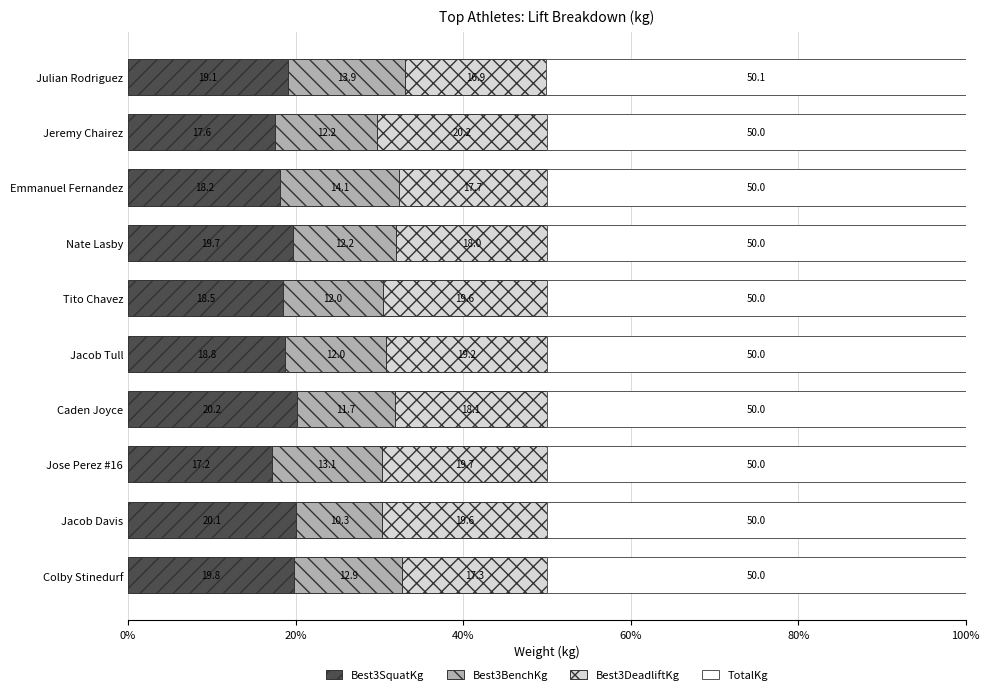

What is the total value across all series at Caden Joyce?

100.0